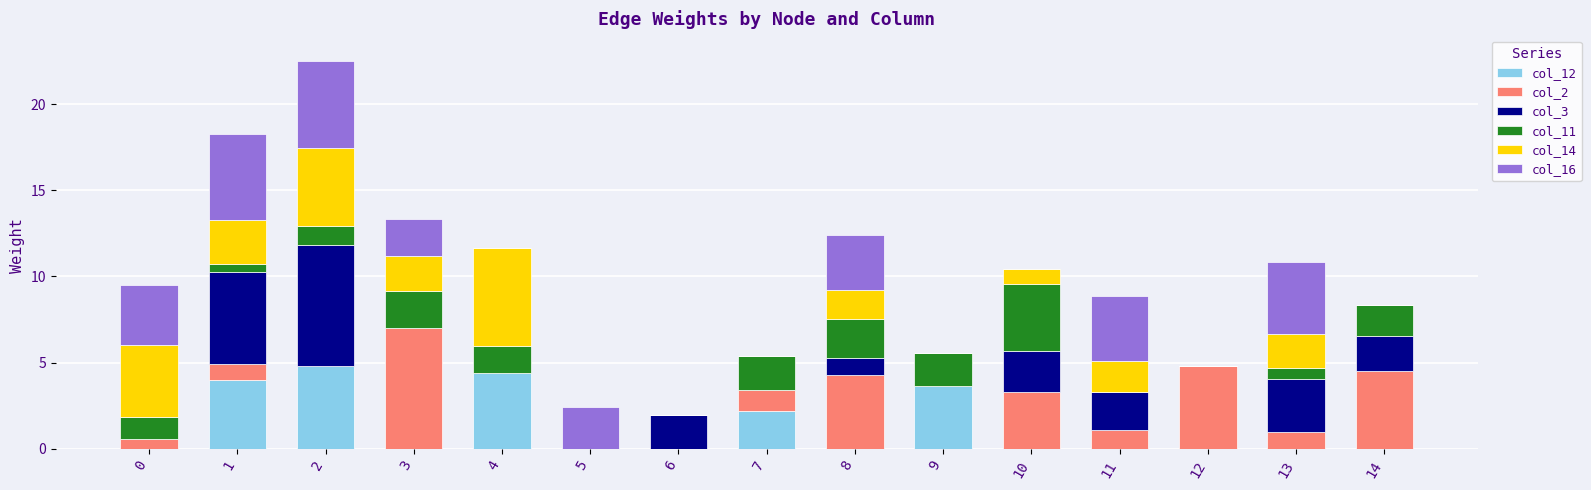

What is the total value across all series at 5?

2.4